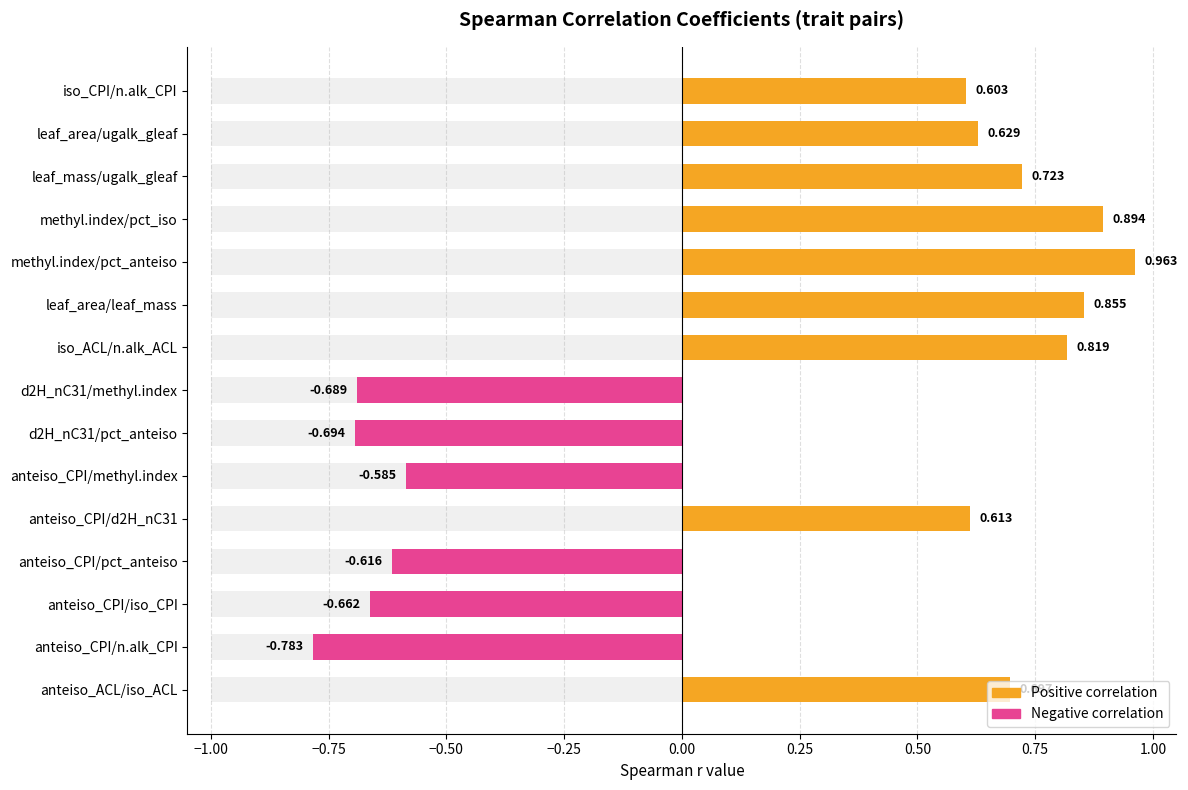

How many data points does each series have?

15